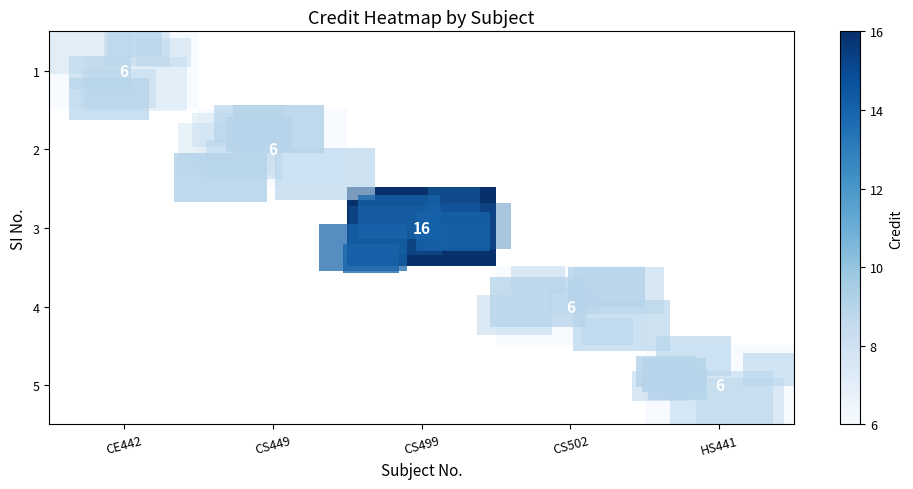

True or false: 1 has a value of 6 at CE442.

True